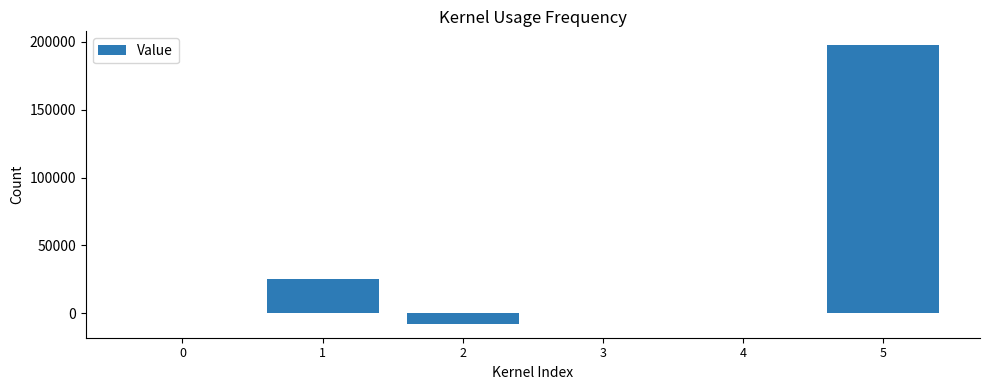

Is it true that the value at 1 is 25436.6?

True